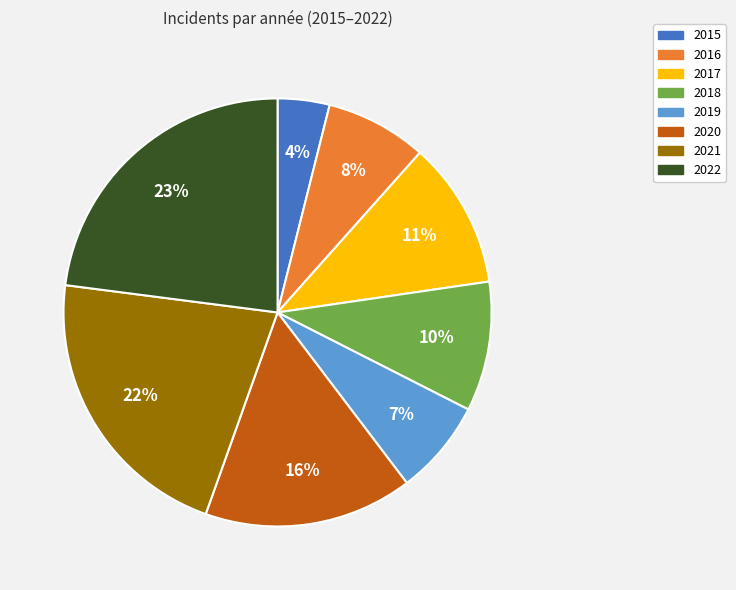

Which category has the smallest portion of the pie?

2015